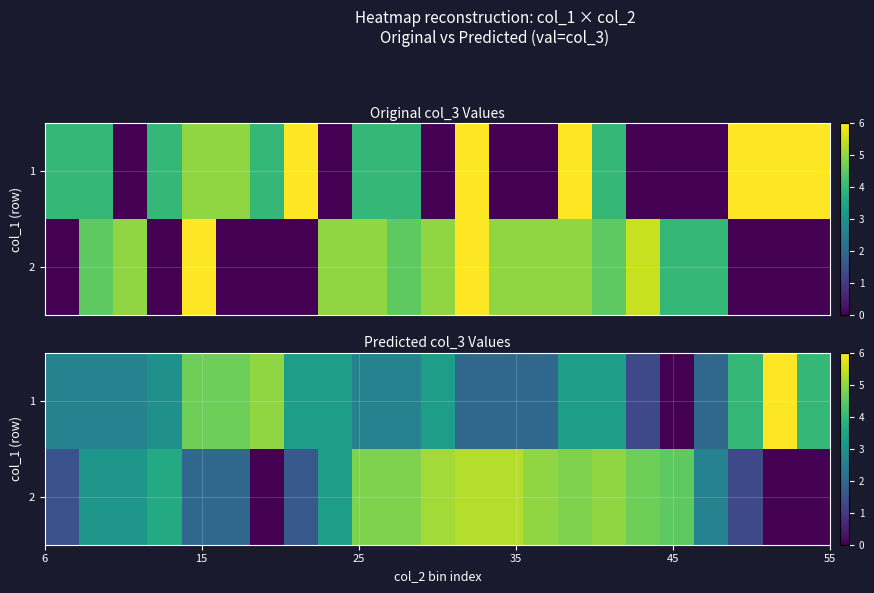

How many series are shown in this chart?

2